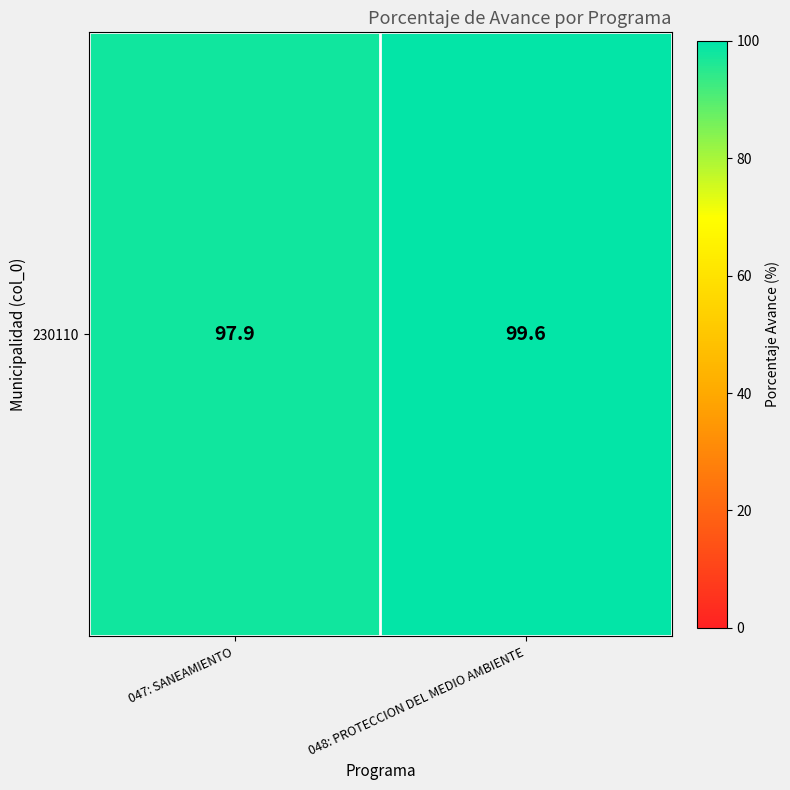

Count the number of values greater than 99.

1